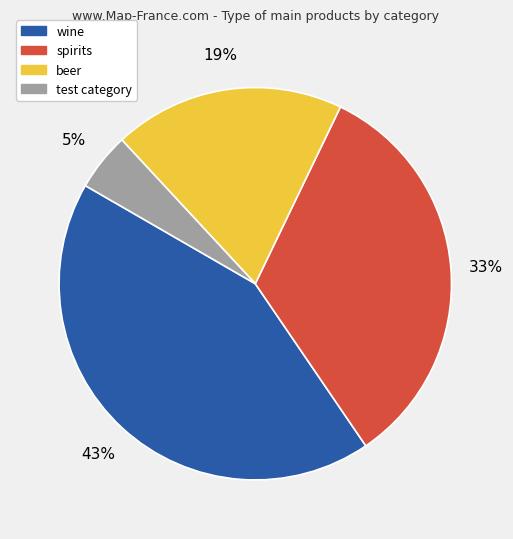

Count the number of slices in the pie.

4